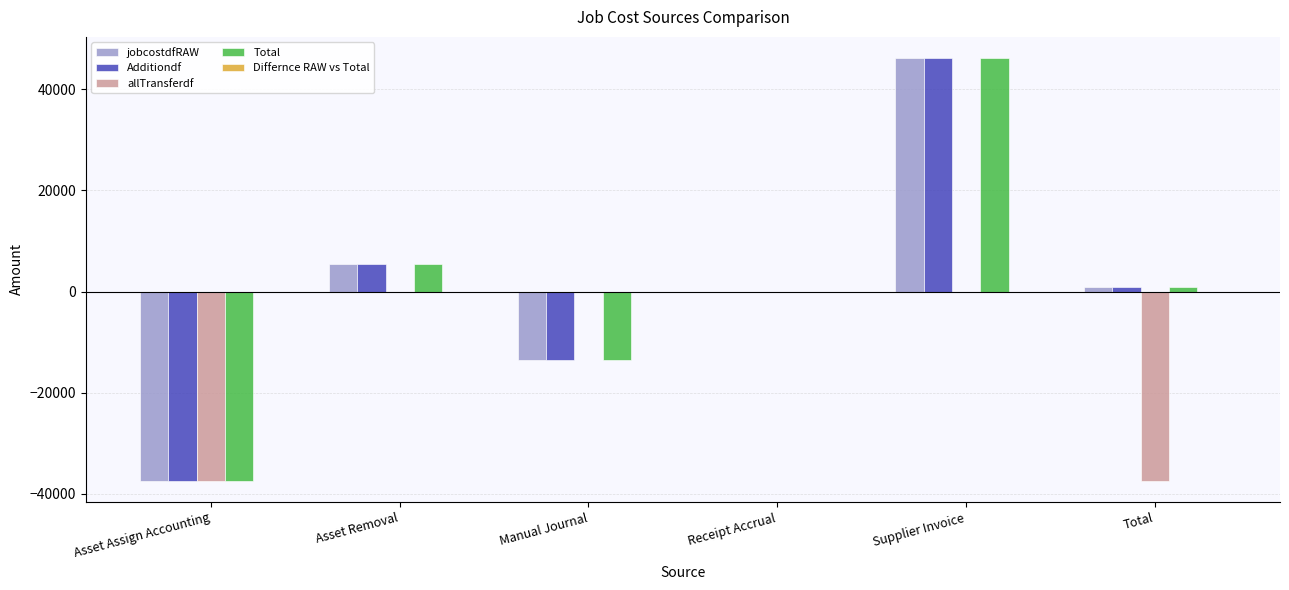

How many data points in jobcostdfRAW are above 827?

3